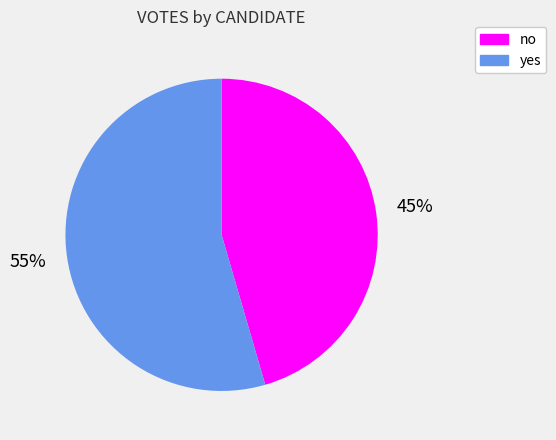

To the nearest percent, what percentage of the pie is no?

45%